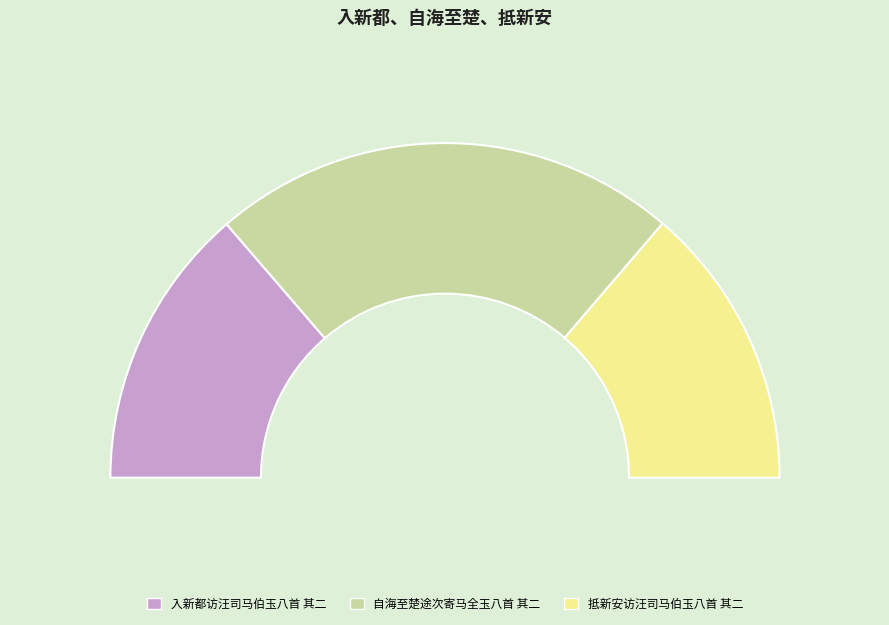

To the nearest percent, what is the combined percentage of 抵新安访汪司马伯玉八首 其二 and 自海至楚途次寄马全玉八首 其二?

73%